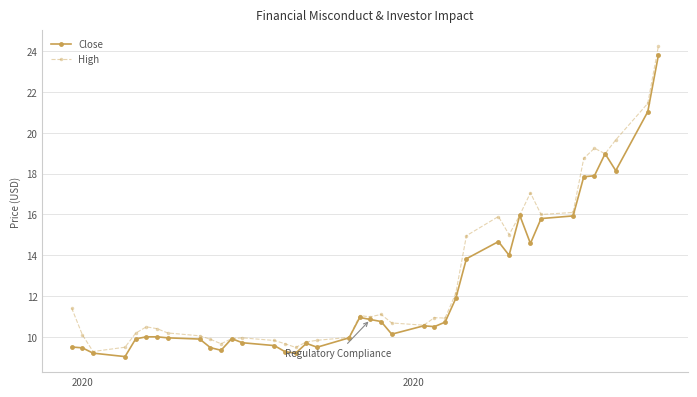

What is the smallest value displayed?

9.0